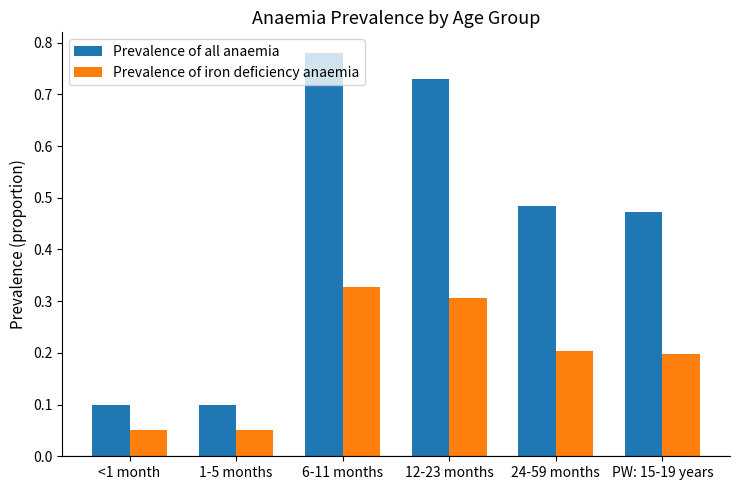

The Prevalence of iron deficiency anaemia series shows 0.3 at 12-23 months. True or false?

True